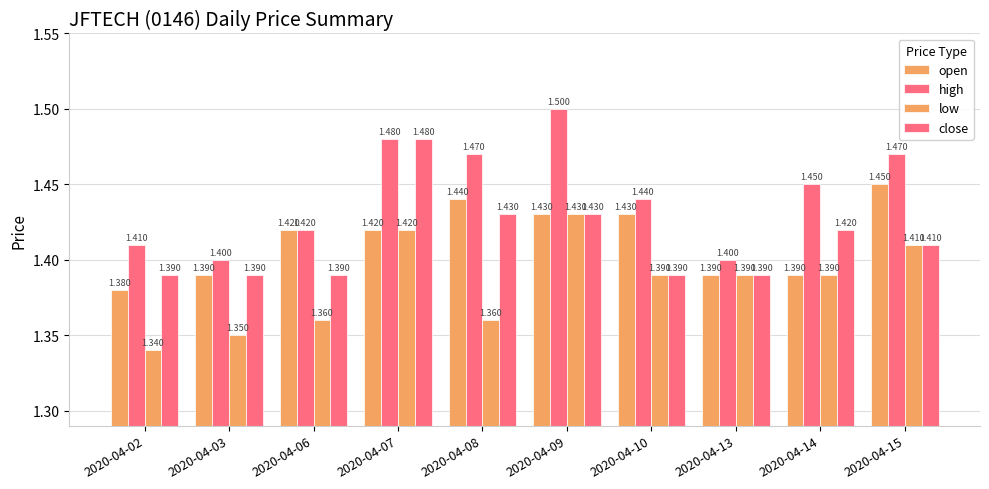

What is the smallest value displayed?

1.3